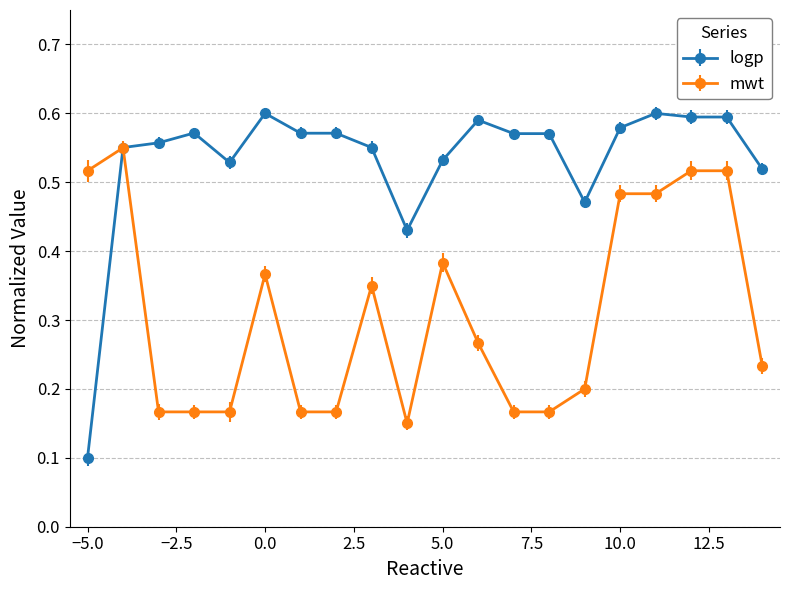

How many logp values are between 0 and 1?

20